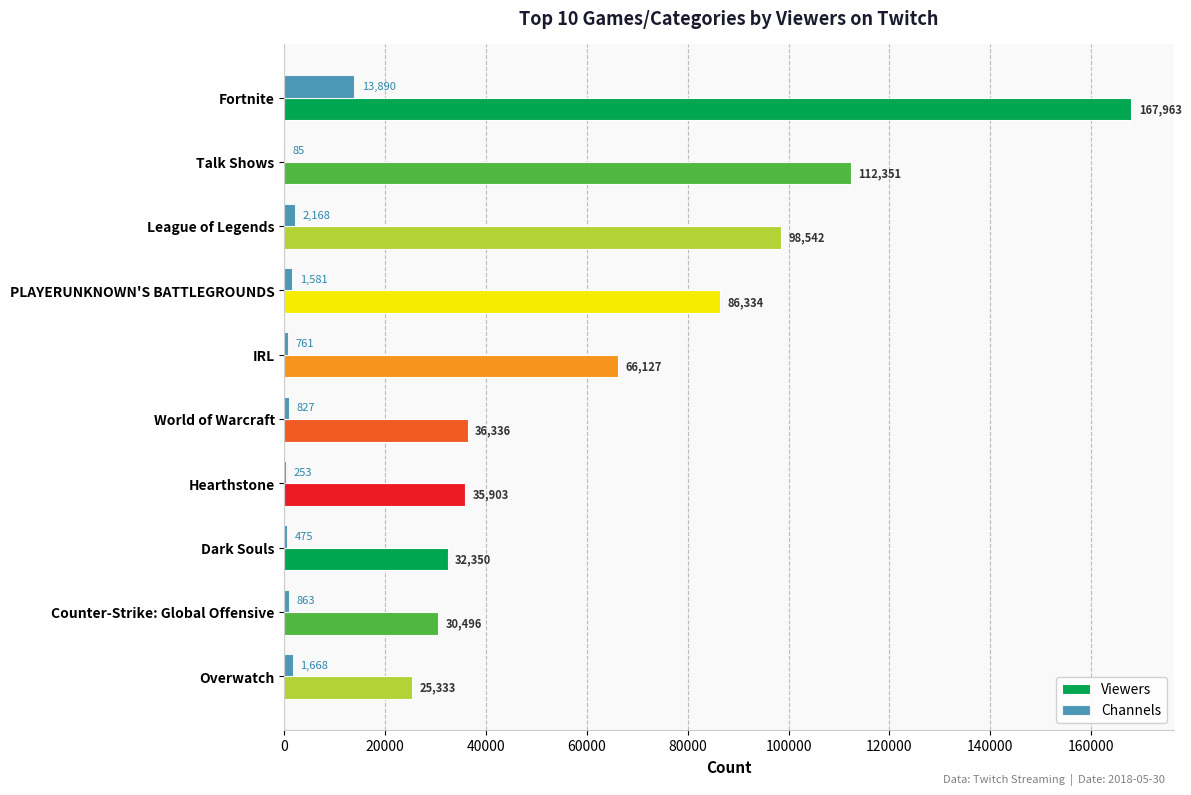

At which label is Viewers closest to 96648?

League of Legends